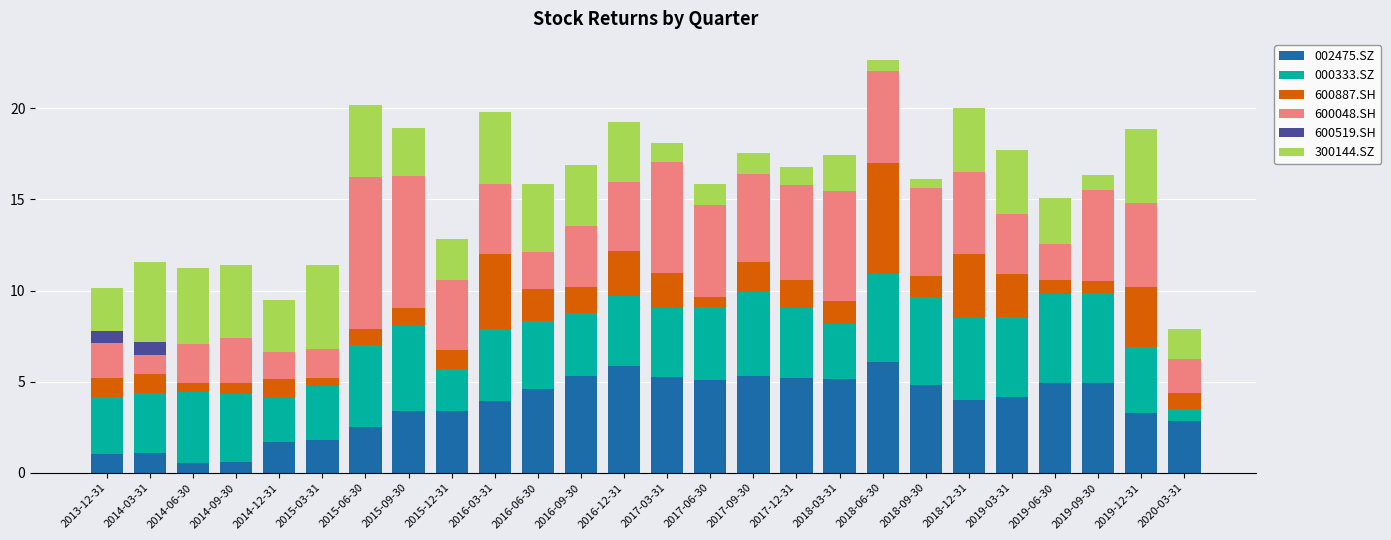

The 002475.SZ series shows 1.7 at 2019-06-30. True or false?

False